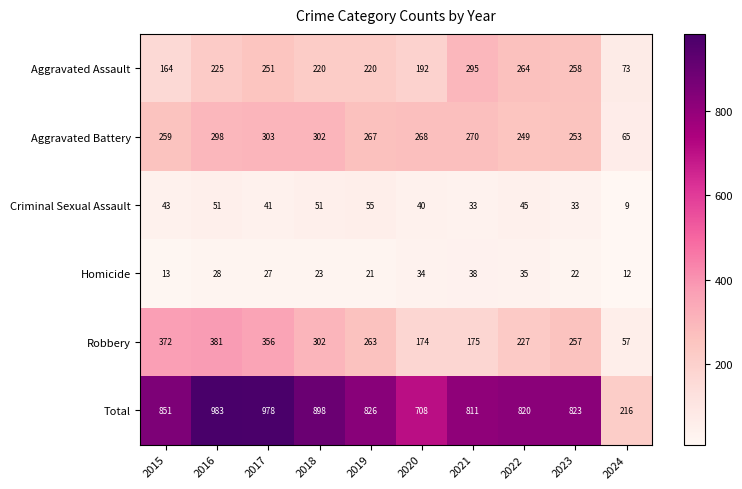

Which series changed the most between 2020 and 2024?

Total